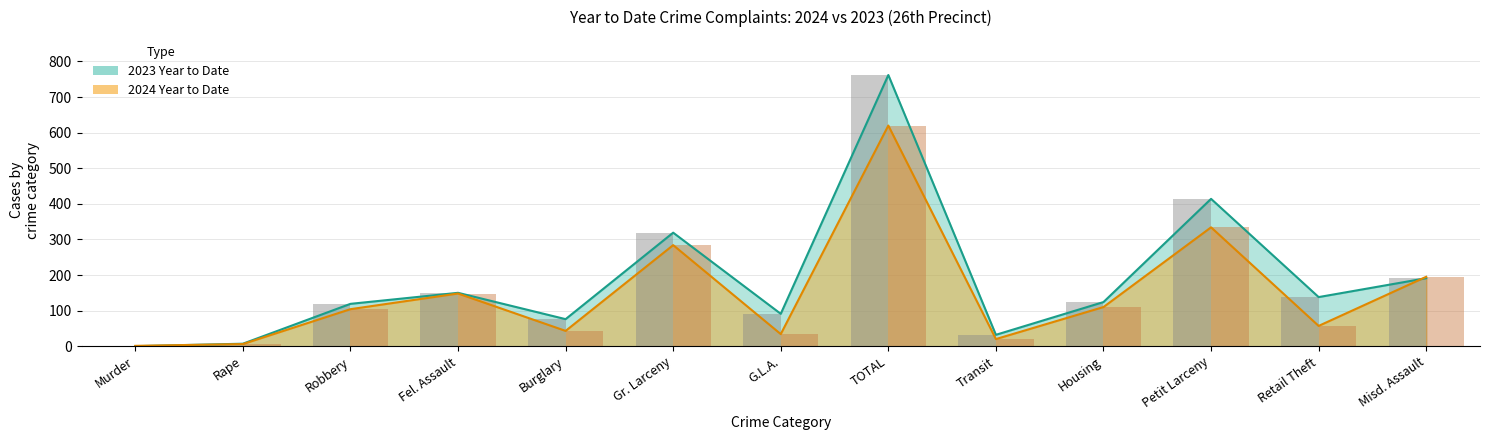

Which category has the lowest value in the 2024 Year to Date series?

Murder